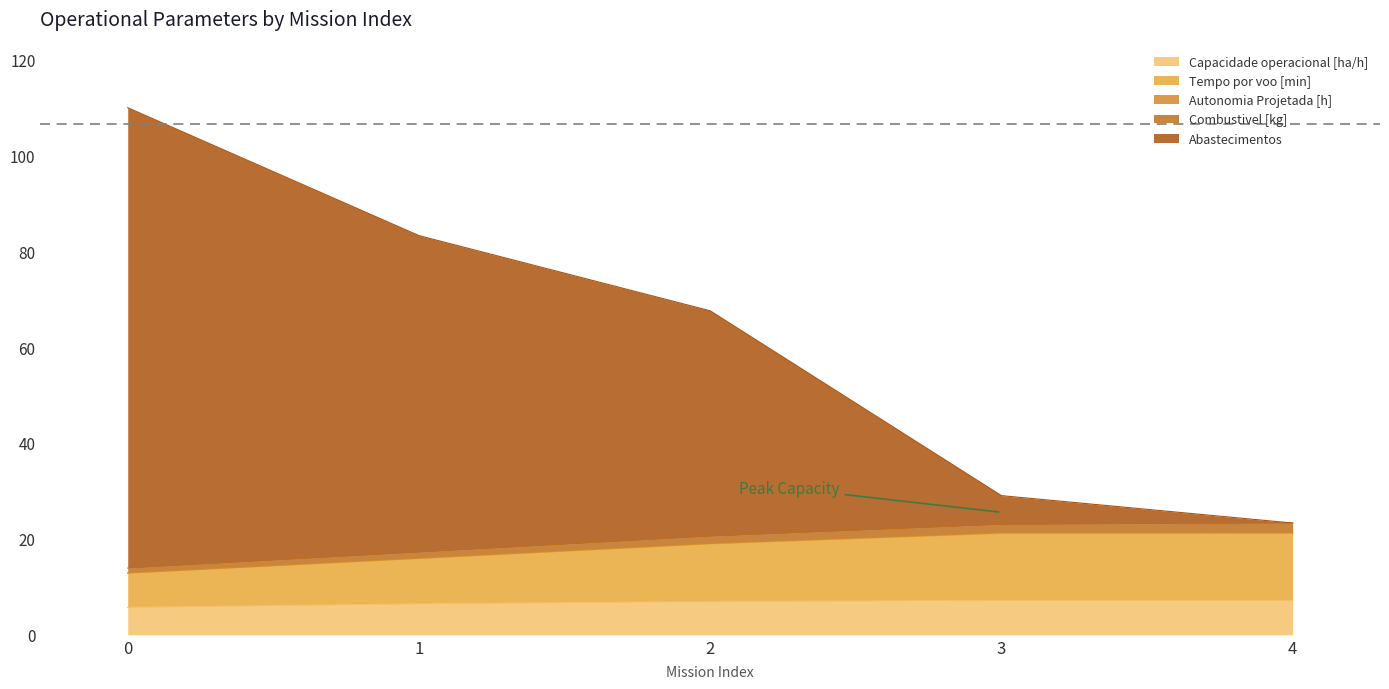

The value of Capacidade operacional [ha/h] at 4 is 7.2. True or false?

True